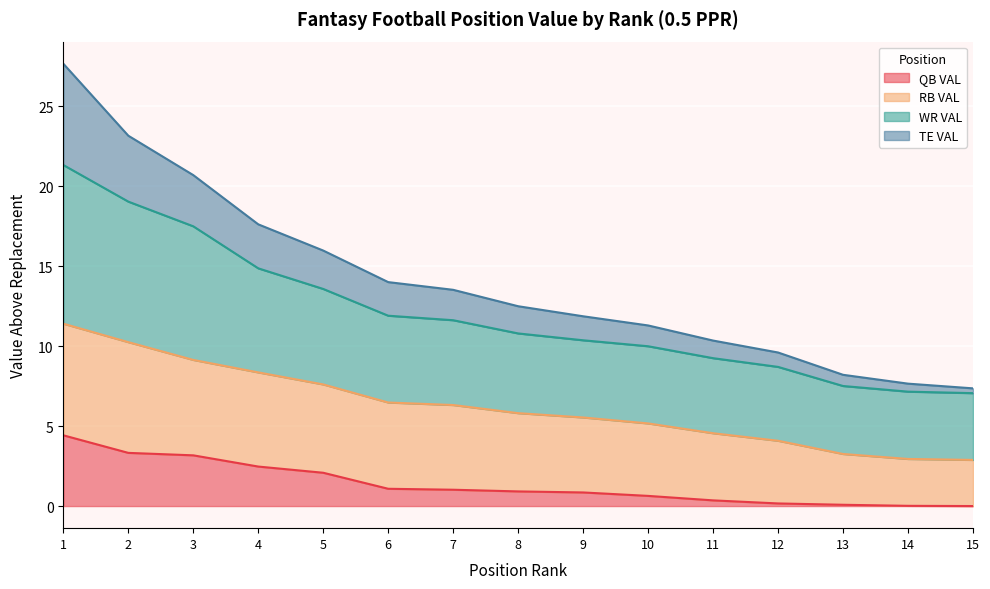

What is the maximum value for QB VAL?

4.4